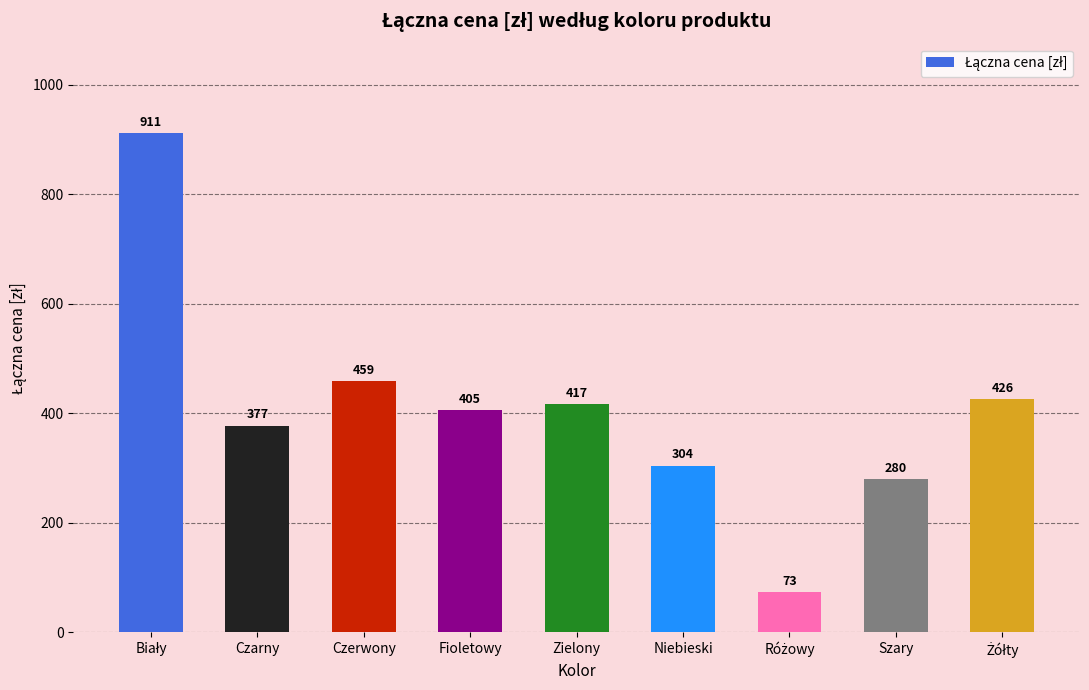

What is the sum of all values?

3652